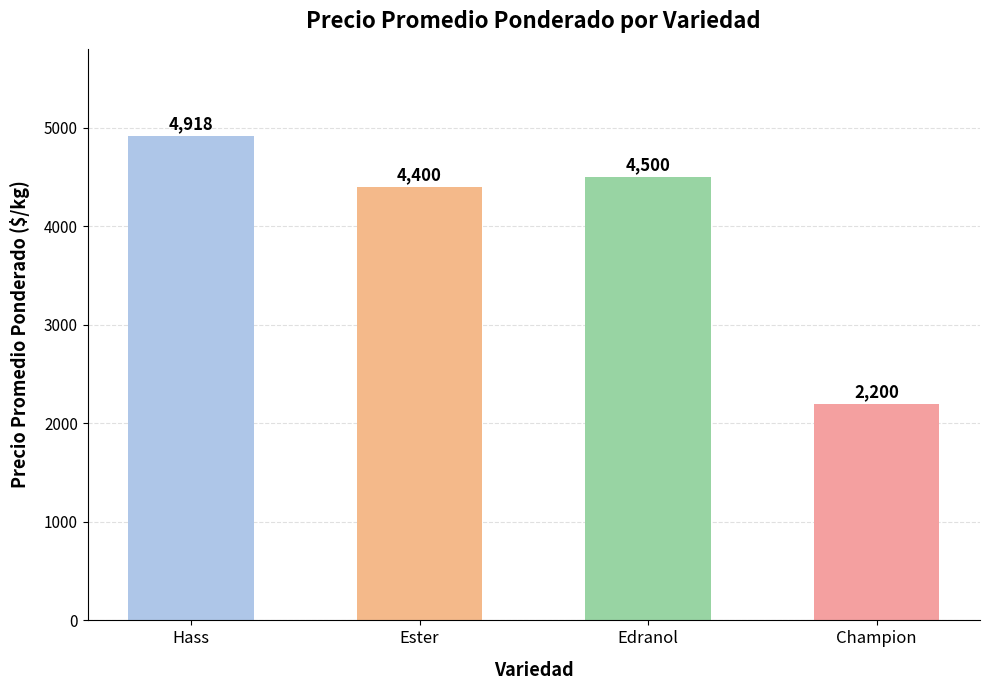

Which label corresponds to the largest value in the chart?

Hass